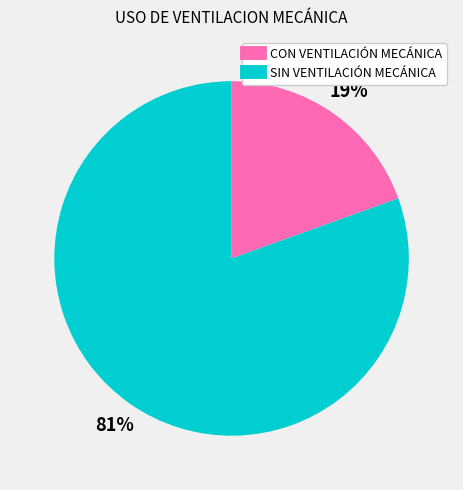

Which category has the smallest portion of the pie?

CON VENTILACIÓN MECÁNICA